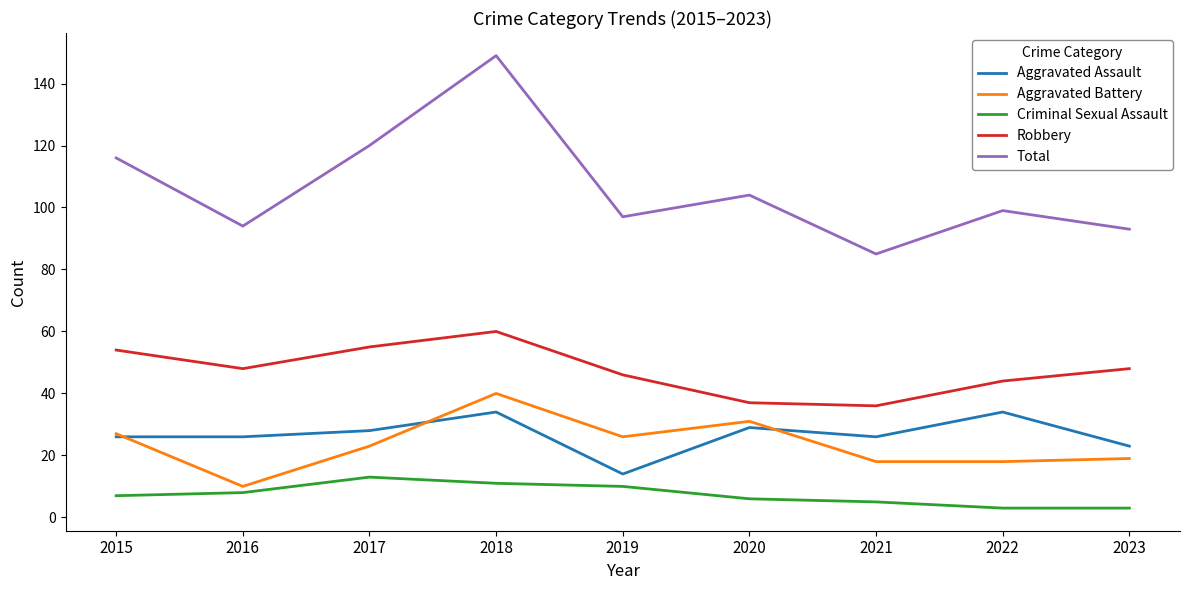

What is the difference between the Total values at 2018 and 2022?

50